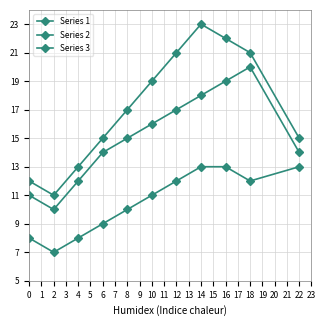

How many Series 3 values are between 8 and 13?

10